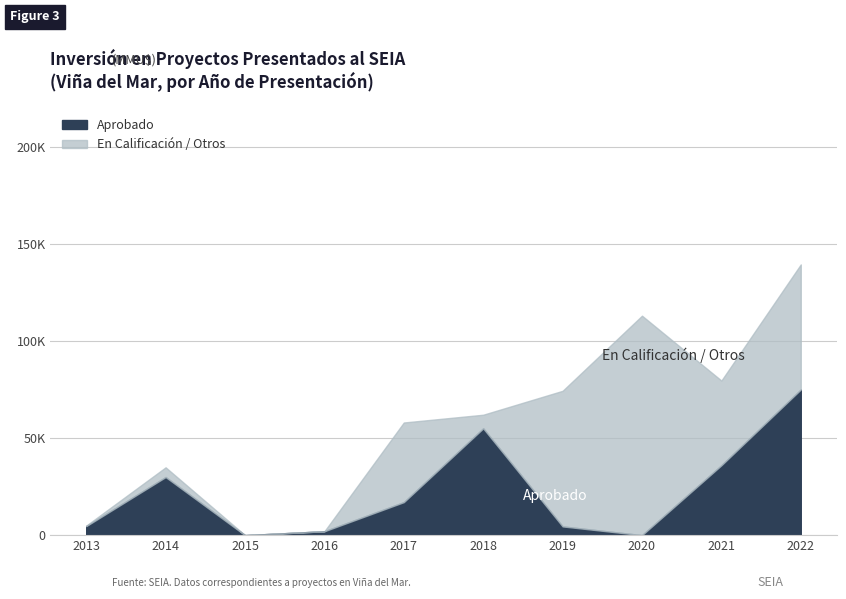

List the labels in order of Aprobado value, largest first.

2022, 2018, 2021, 2014, 2017, 2013, 2019, 2016, 2015, 2020